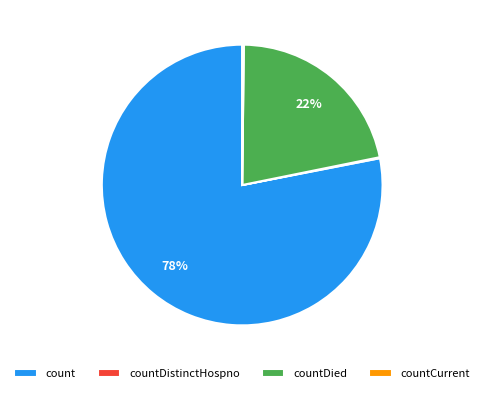

Combined, do countDied and count account for over 50%?

Yes